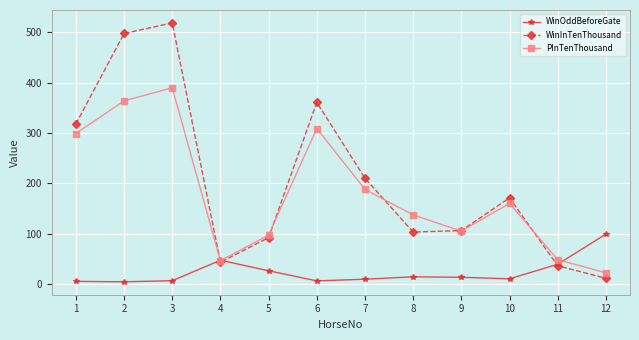

Where is the first local minimum for PInTenThousand?

4